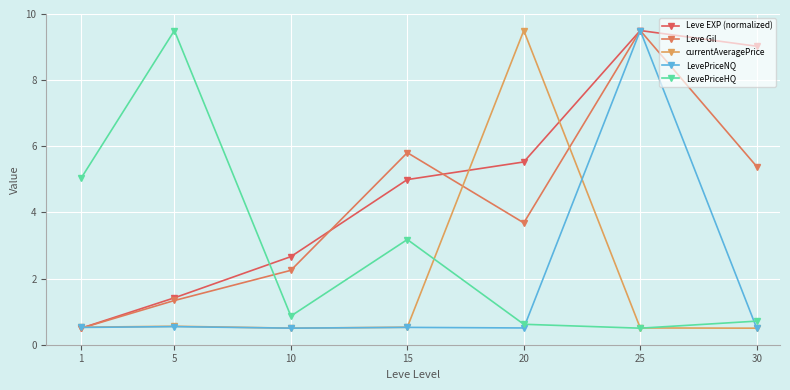

How many series are shown in this chart?

5